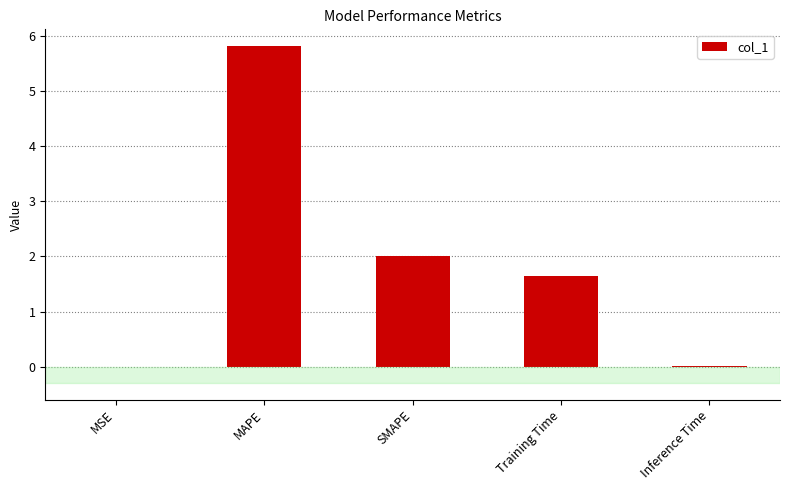

What is the ratio of the value at SMAPE to the value at MAPE?

0.3